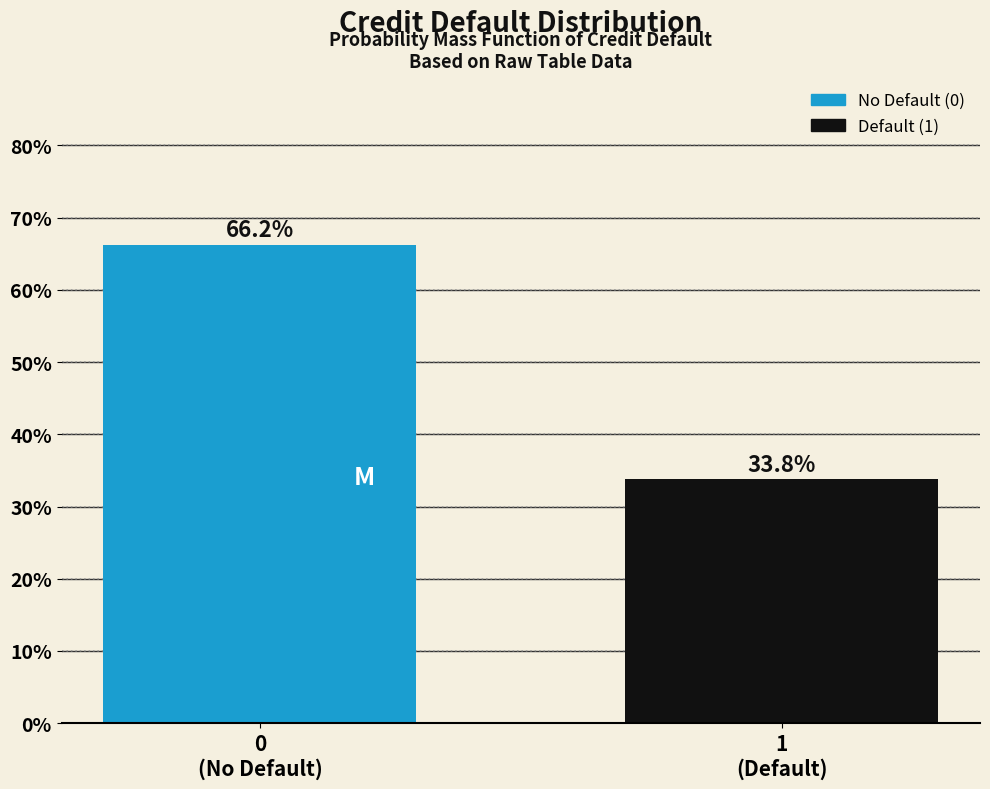

What is the average value?

50.0